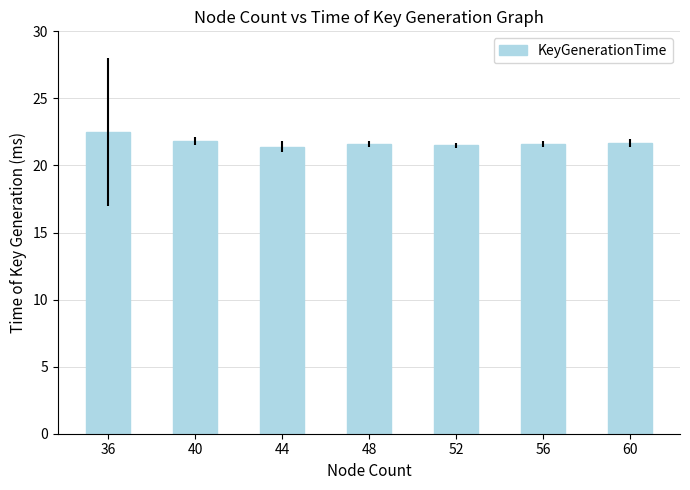

What is the sum of the values at 36 and 48?

44.1